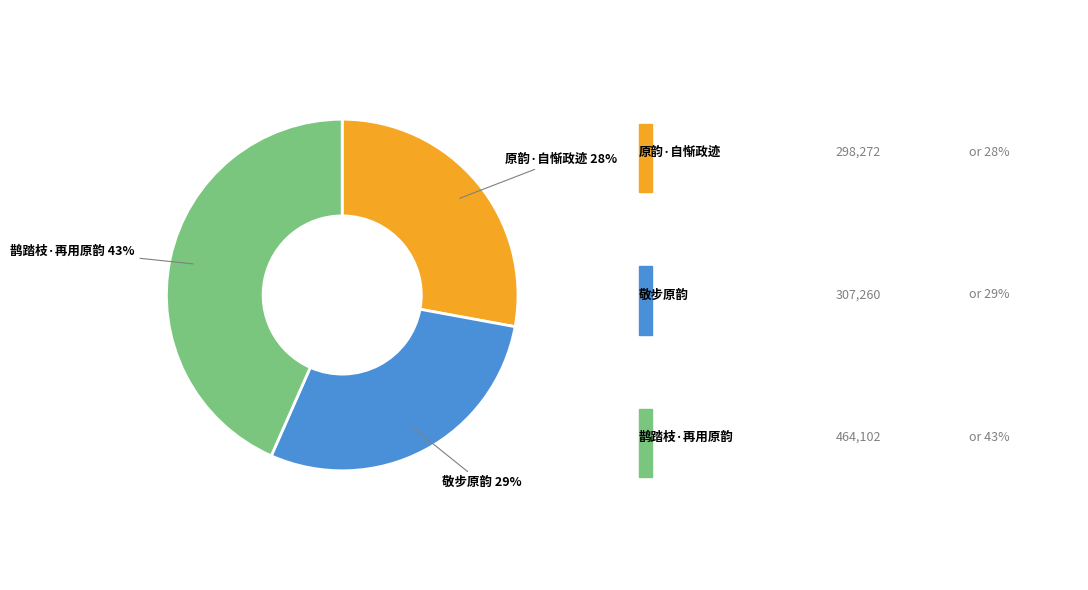

How many slices are in this pie chart?

3